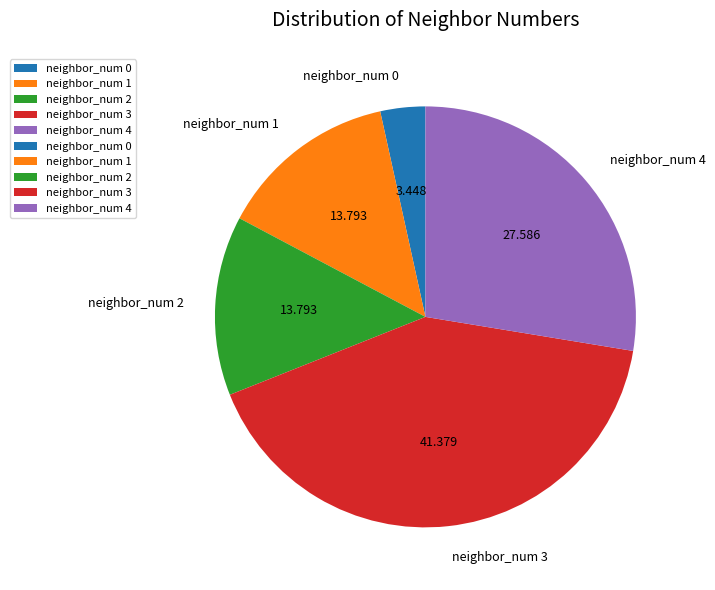

Combined, do neighbor_num 4 and neighbor_num 3 account for over 50%?

Yes